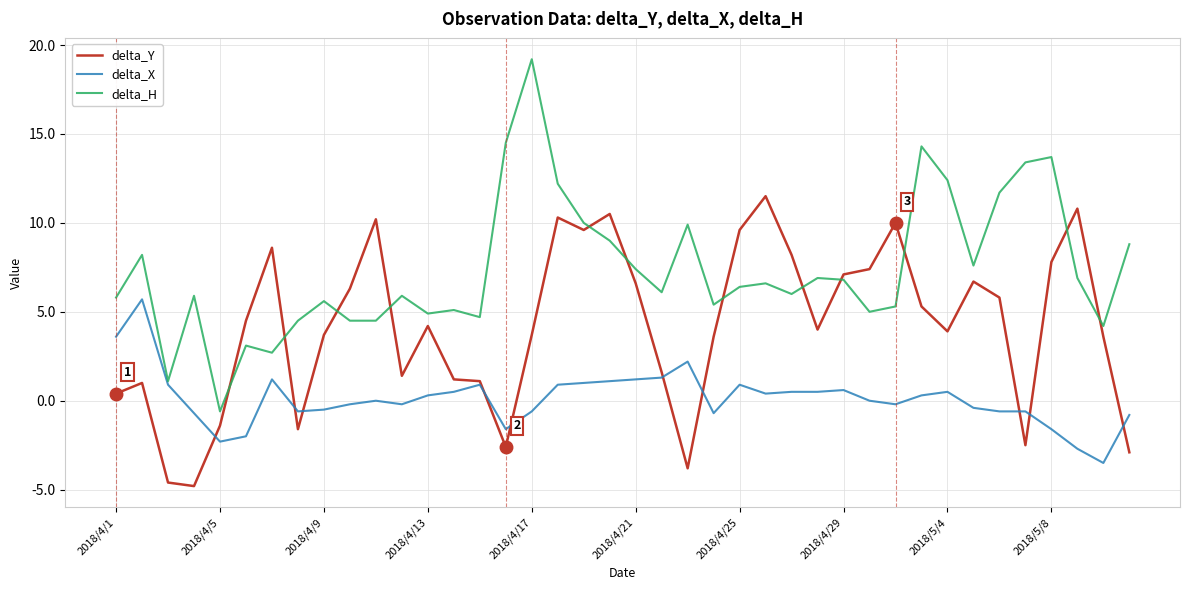

Rank the series by their average value, from lowest to highest.

delta_X, delta_Y, delta_H